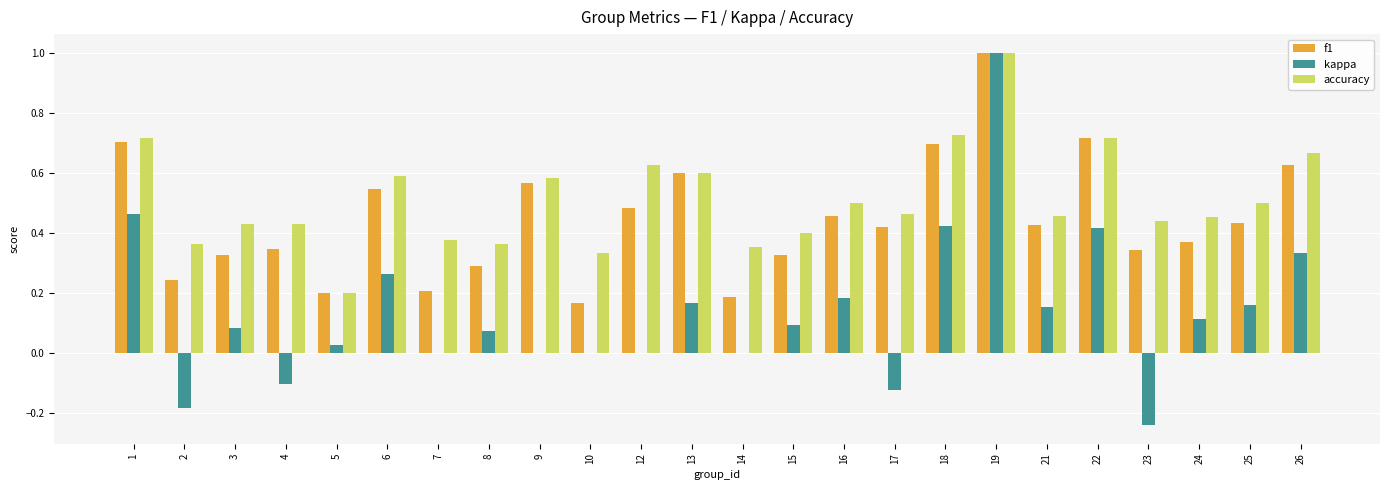

At which category is the sum across all series the highest?

19